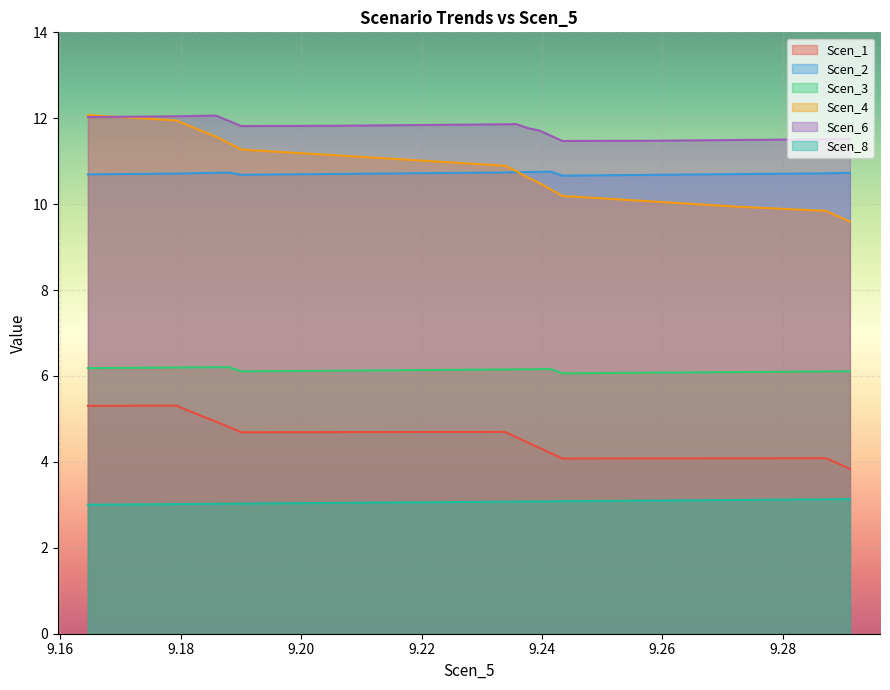

True or false: Scen_8 and Scen_2 cross at least once.

False